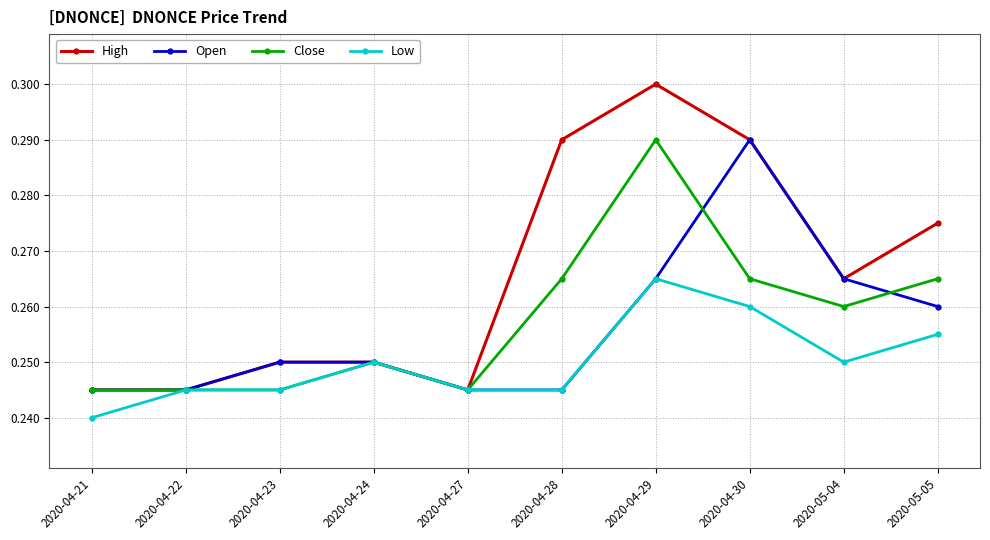

What is the label of the 6th point from the right?

2020-04-27